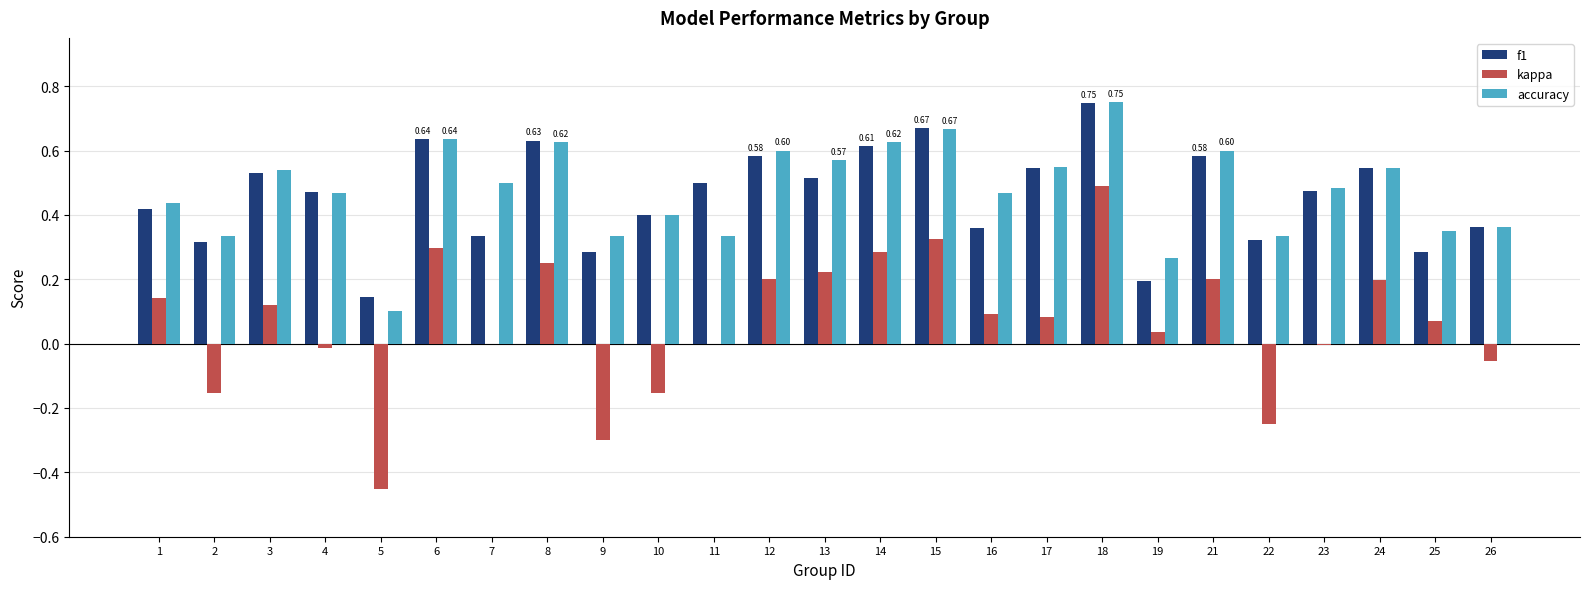

The value of accuracy at 16 is 0.5. True or false?

True